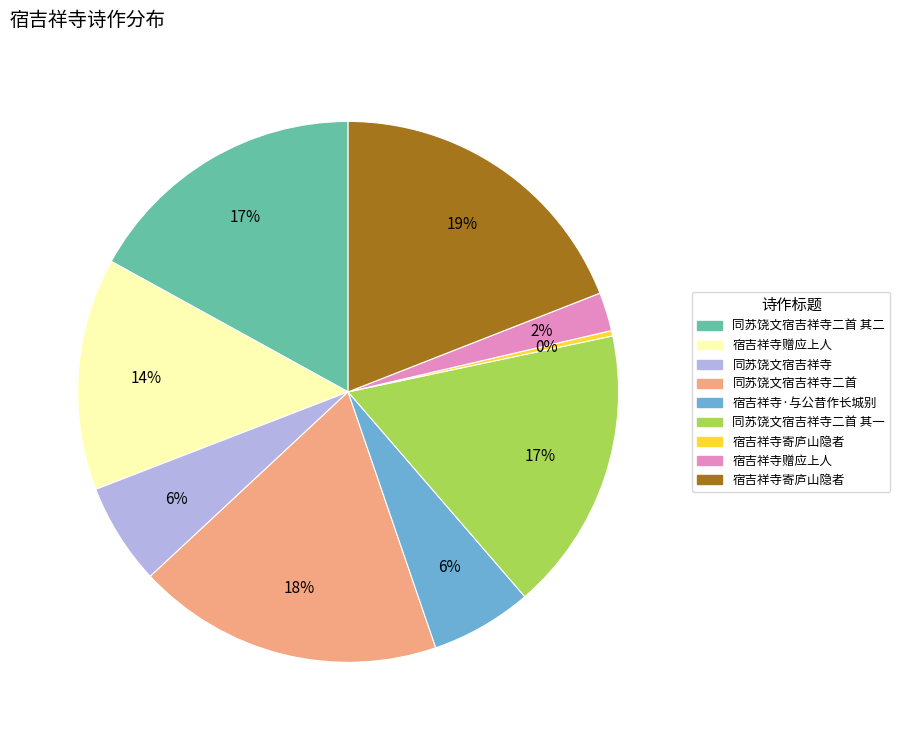

To the nearest percent, what is the difference between the largest and smallest slice percentages?

19%